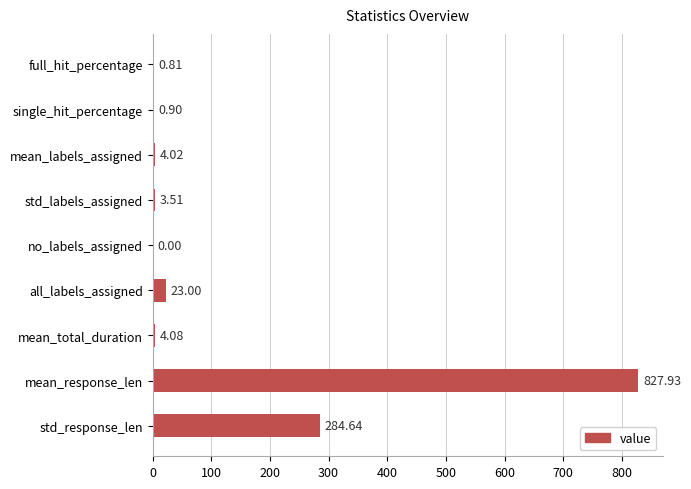

What is the change in value from std_labels_assigned to all_labels_assigned?

+19.5